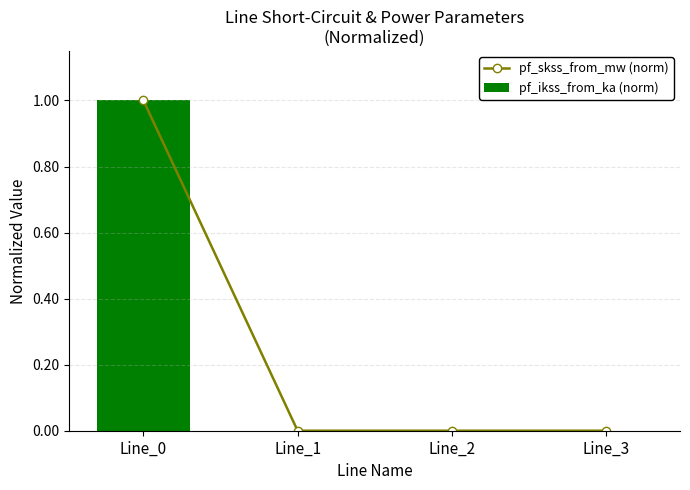

How many distinct data groups are displayed?

2